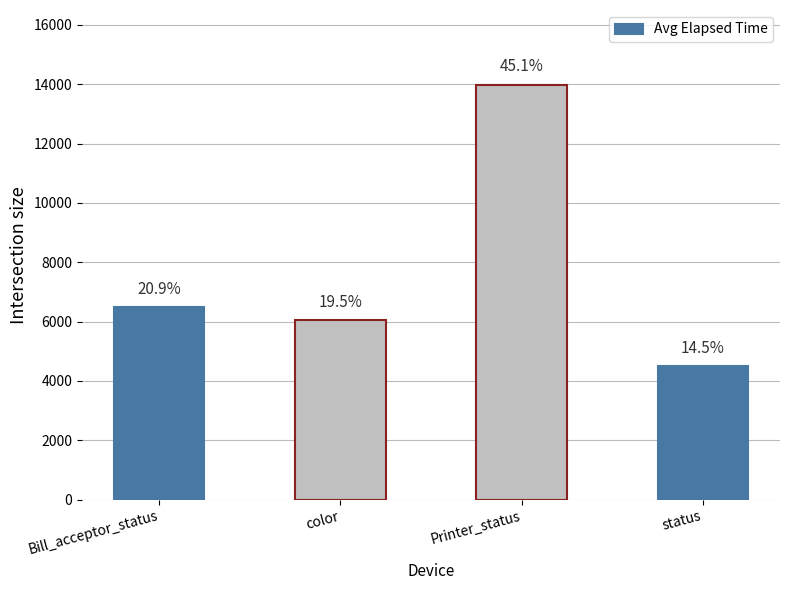

What is the average value?

7754